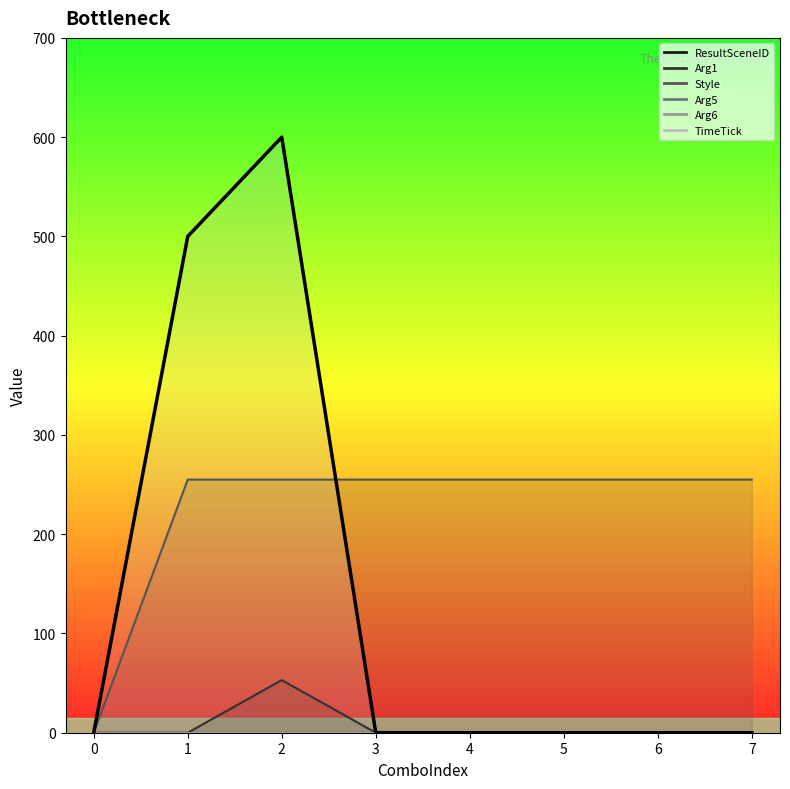

Where is the first local maximum?

2